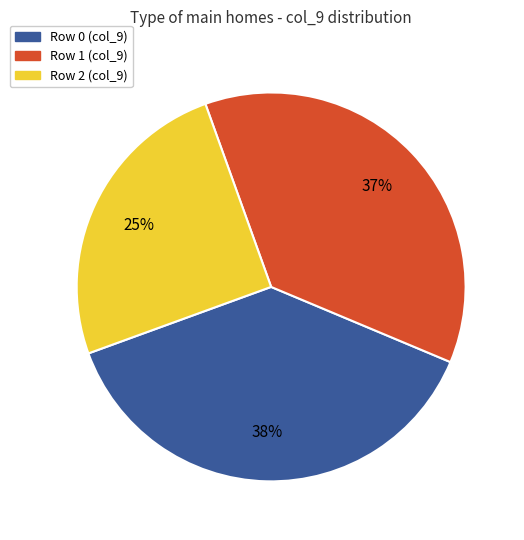

To the nearest percent, what portion does Row 2 (col_9) represent?

25%